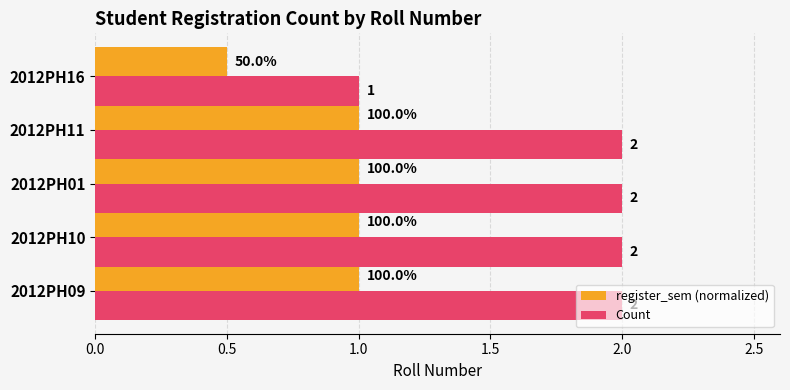

Which series has the widest spread of values?

Count